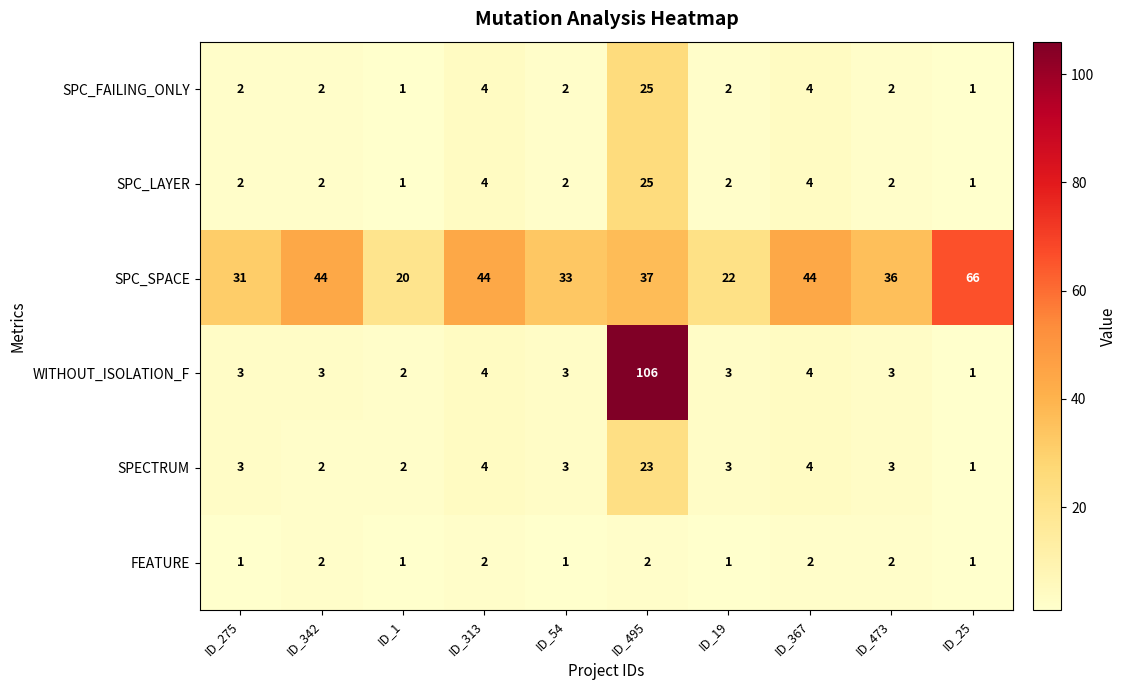

What is the difference between the maximum and minimum values in the SPC_FAILING_ONLY series?

24